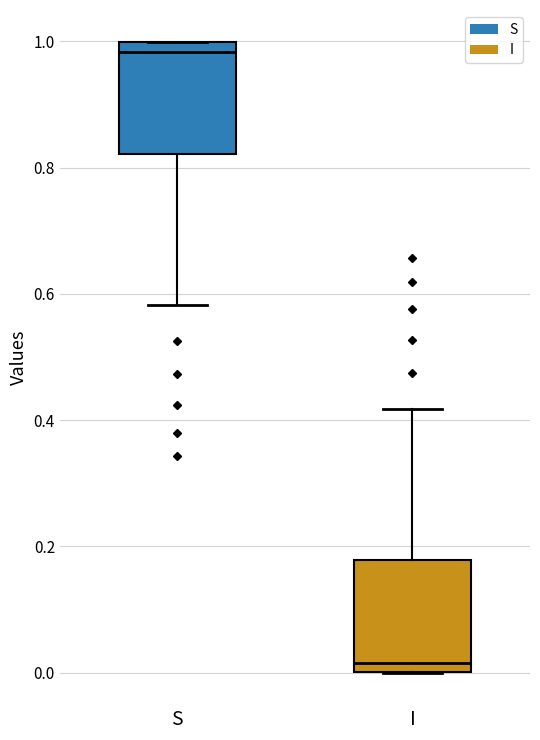

Where is the upper edge of the box for S on the y-axis? The values are not printed on the chart, so give them approximately, as read against the axis.

1.00